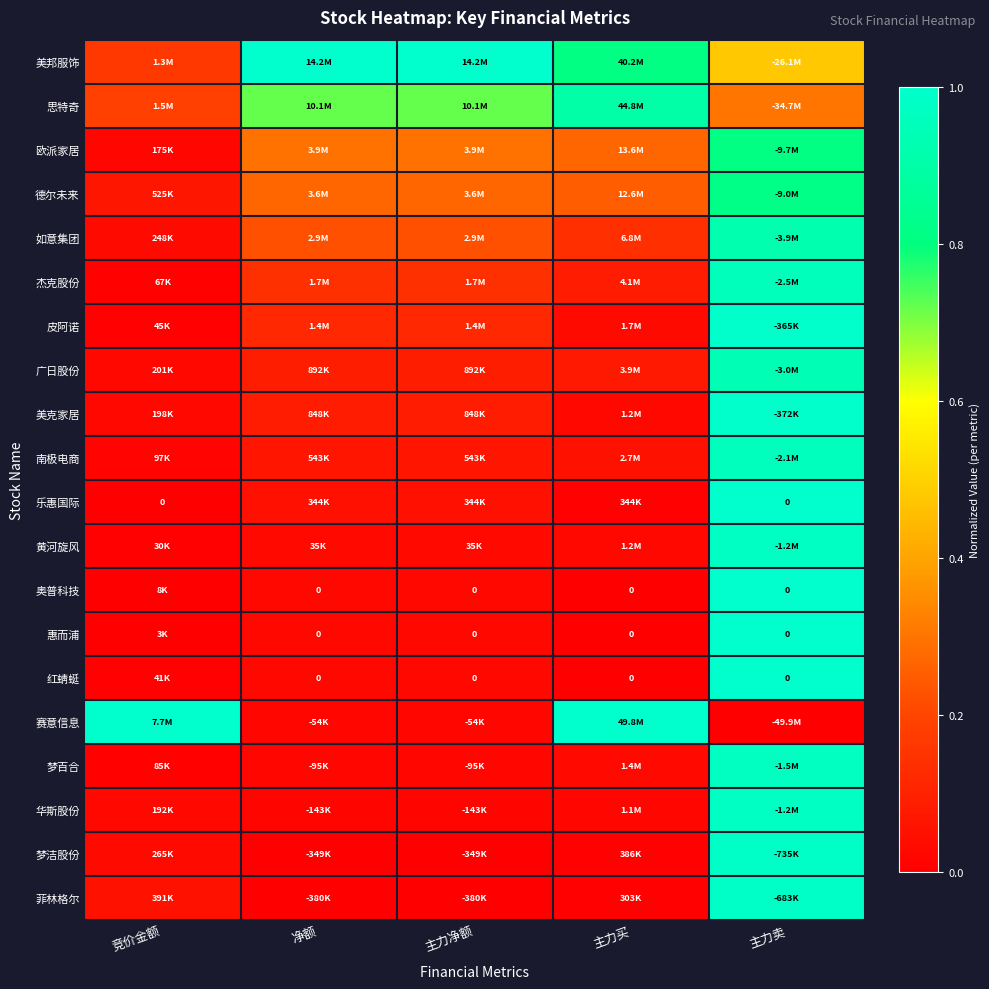

How many series are shown in this chart?

20